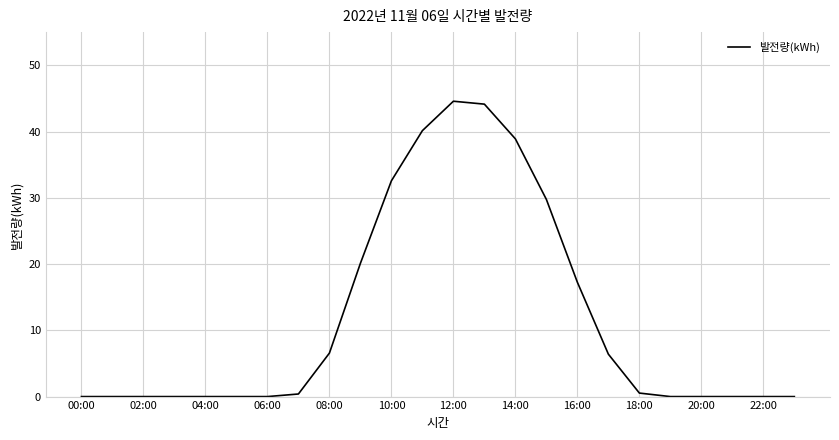

What is the greatest value displayed?

44.6